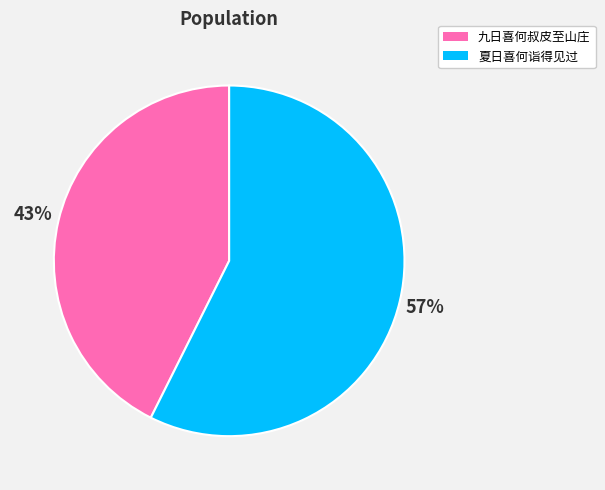

Which category accounts for the majority?

夏日喜何诣得见过